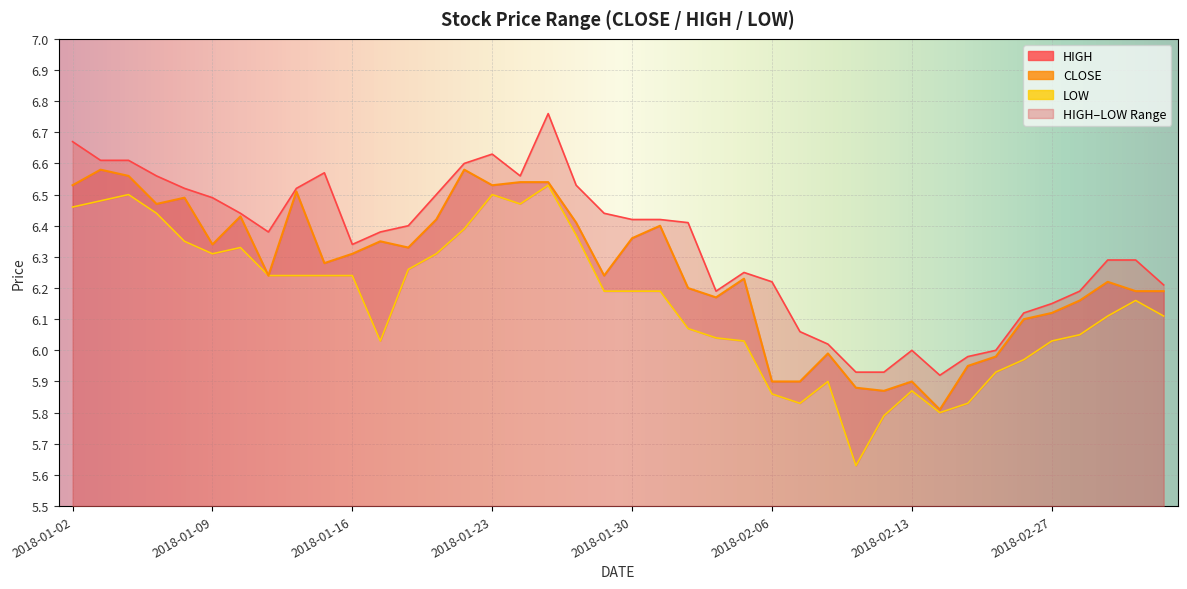

True or false: HIGH and LOW intersect in this chart.

False